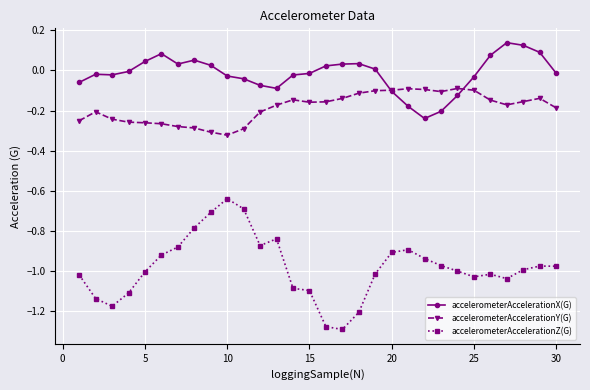

Which series has the largest range (max minus min)?

accelerometerAccelerationZ(G)